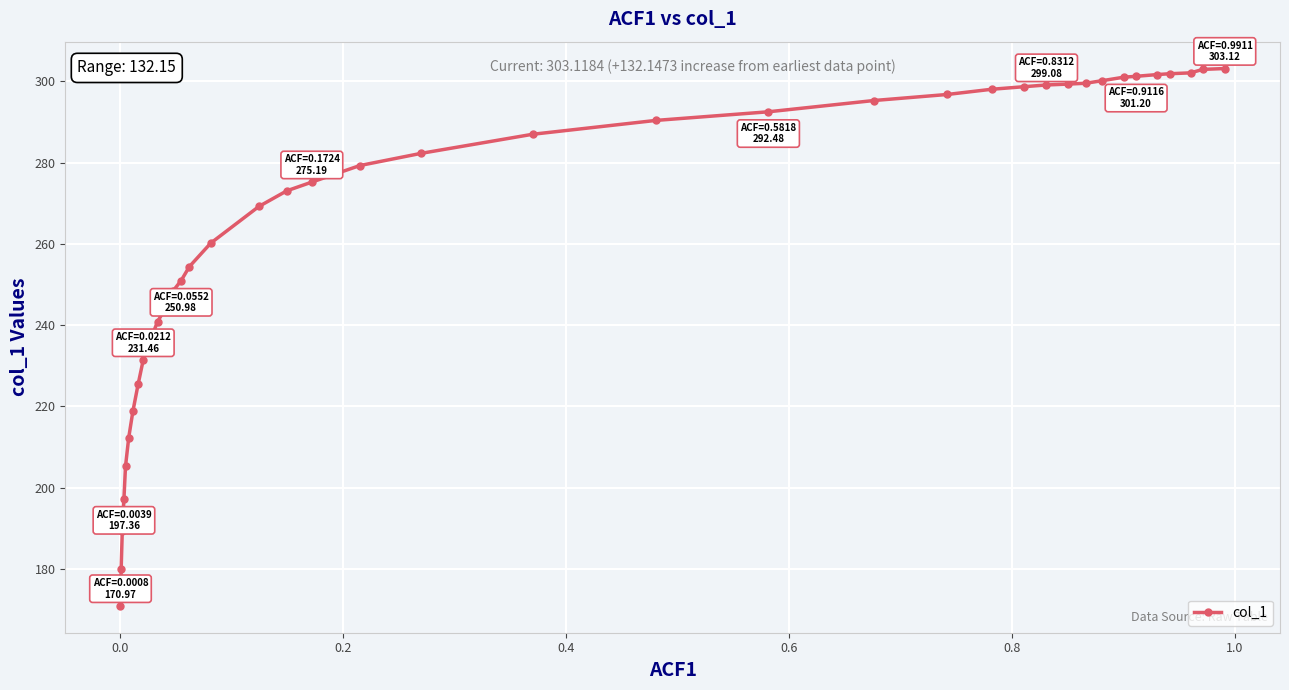

What is the difference between the second highest and second lowest values?

122.9